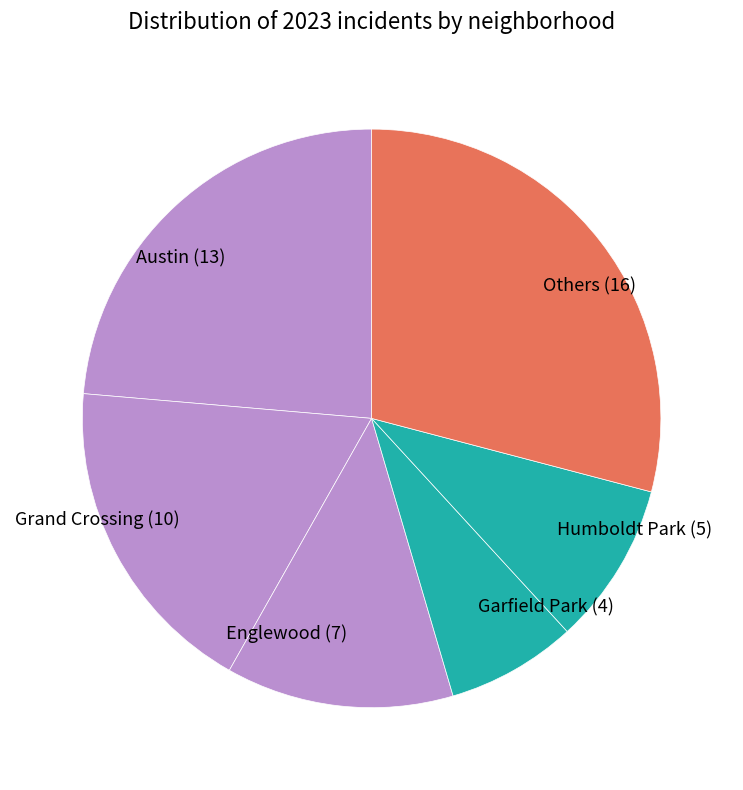

Is the sum of Others (16) and Englewood (7) greater than half?

No